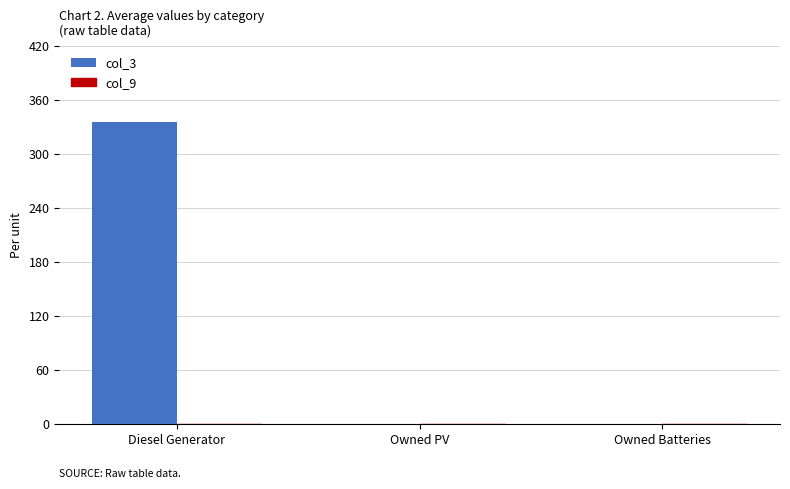

The value at Owned Batteries is 111. True or false?

False